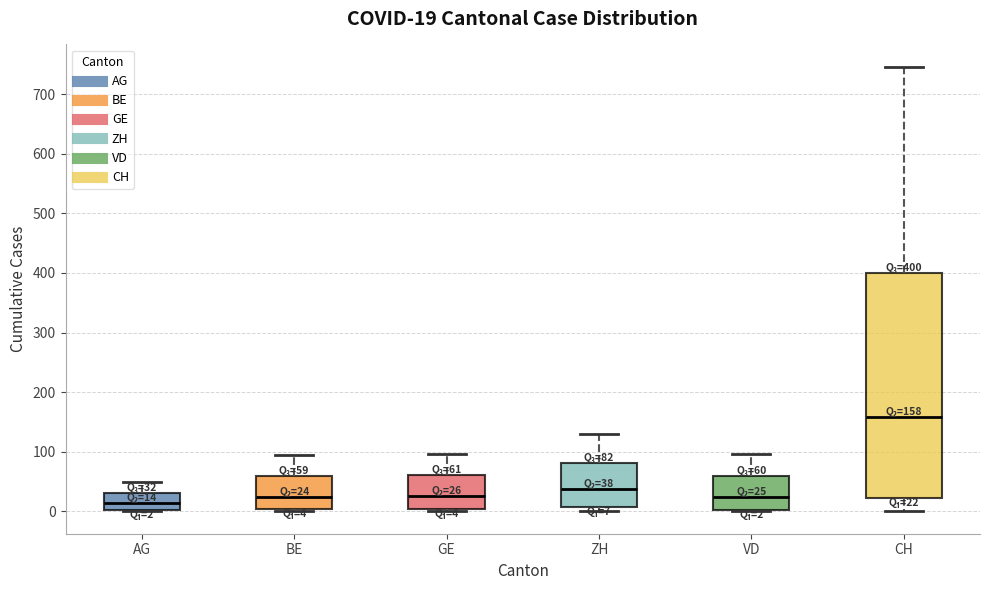

Which box has the lowest median line?

AG